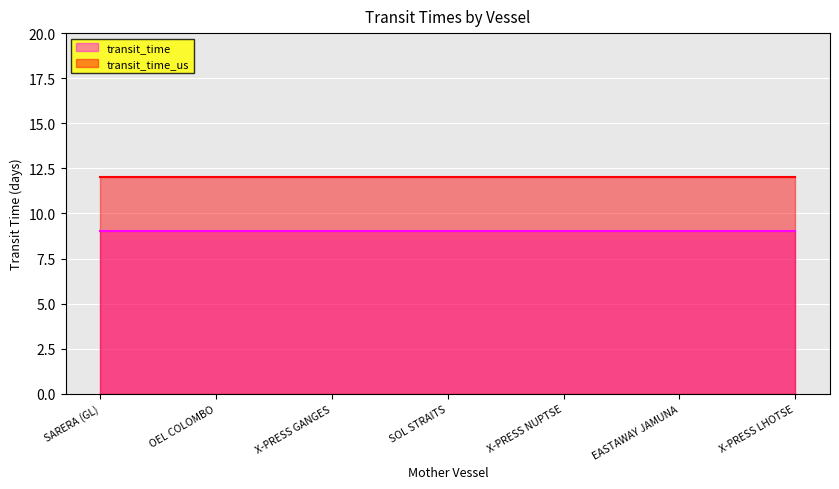

The value of transit_time at EASTAWAY JAMUNA is 9. True or false?

True